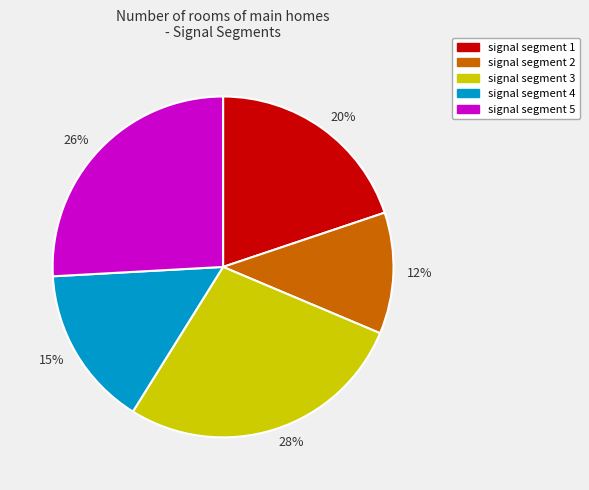

Rank the categories by value from highest to lowest.

28%, 26%, 20%, 15%, 12%